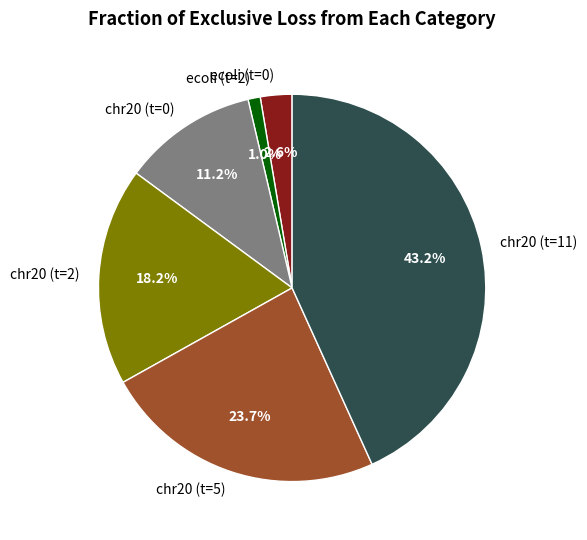

How many segments does this pie chart have?

6